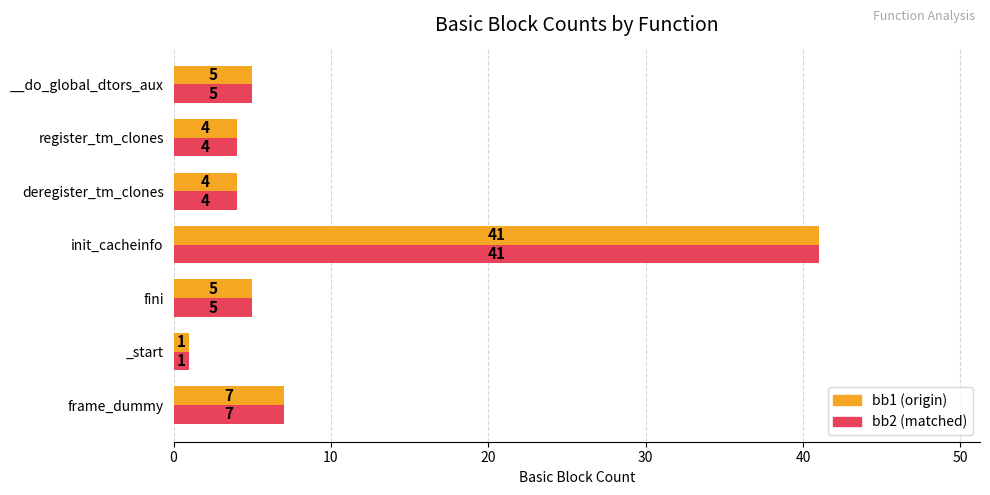

What is the highest value of the bb2 (matched) series?

41